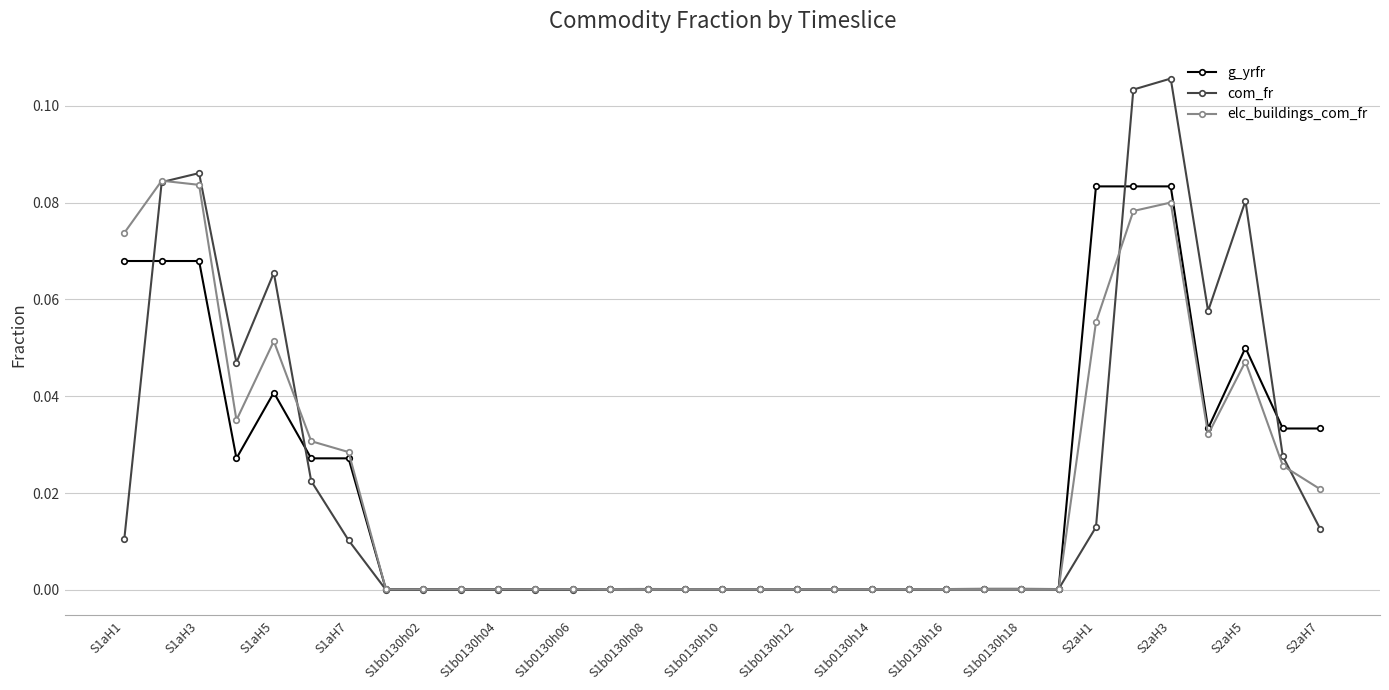

Which series has the largest range (max minus min)?

com_fr